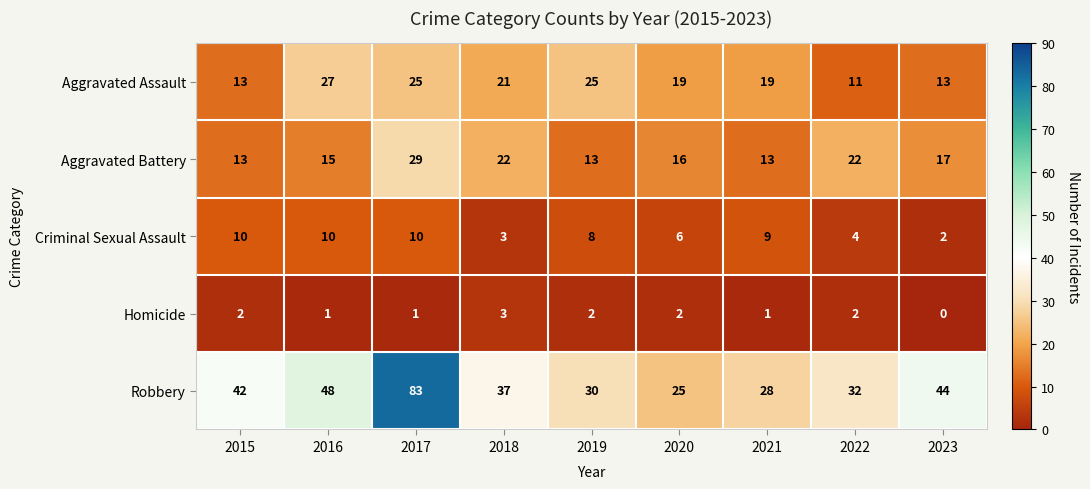

Count the Criminal Sexual Assault values in the range 4 to 10.

7